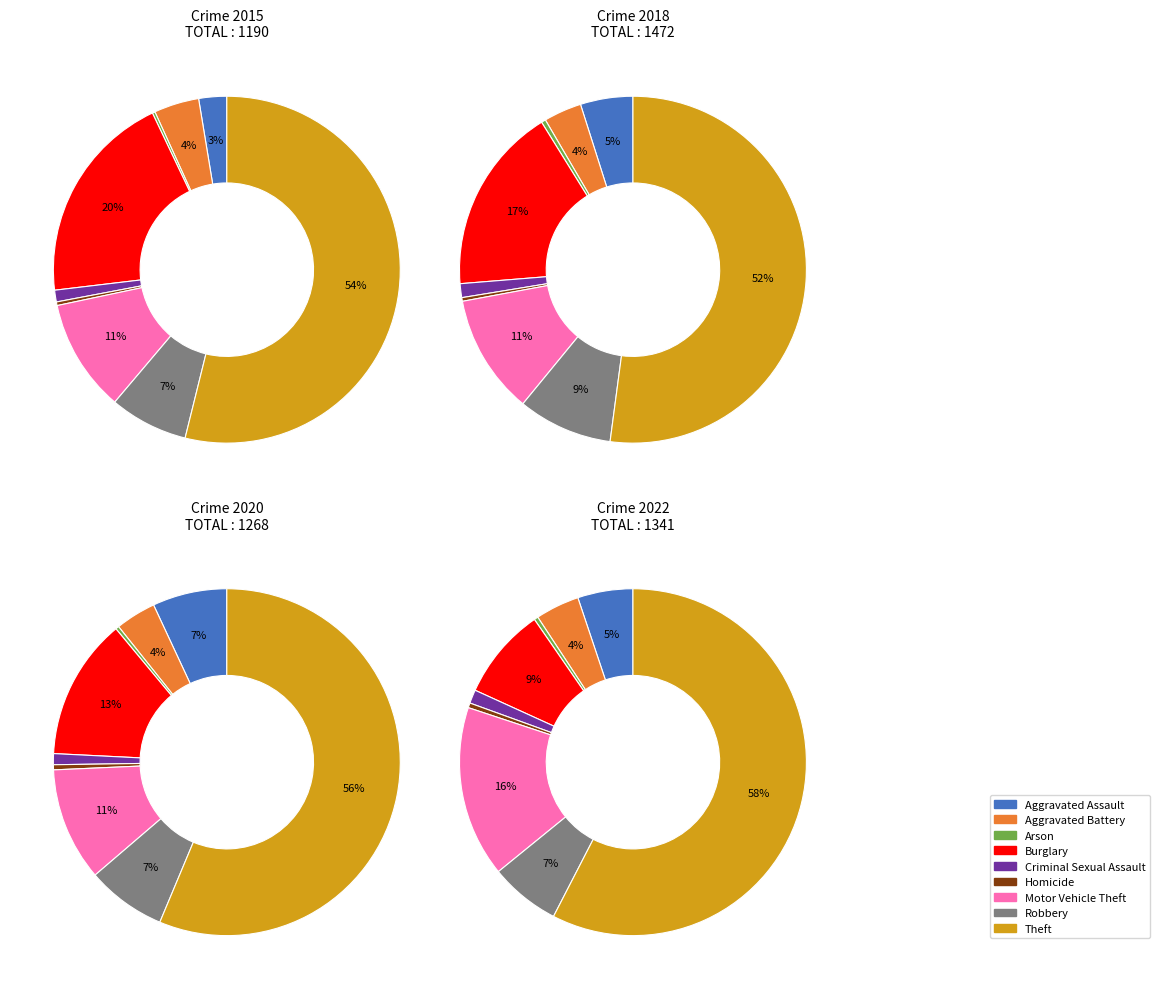

Rank the series at Aggravated Assault from lowest to highest value.

2015, 2022, 2018, 2020